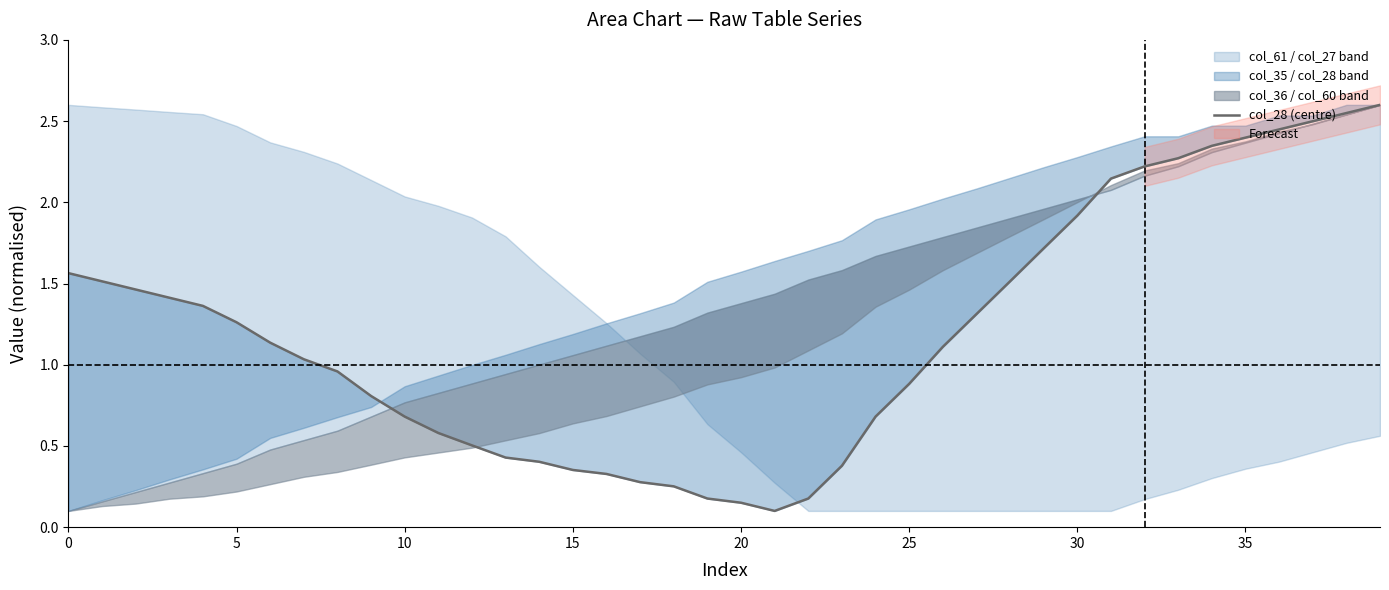

What is the label of the 19th point from the left?

18